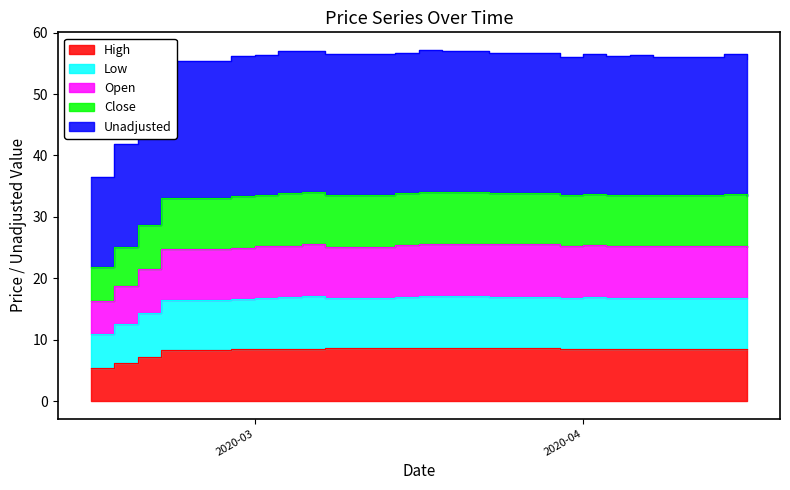

What value does the high series have at 2020-03?

8.5